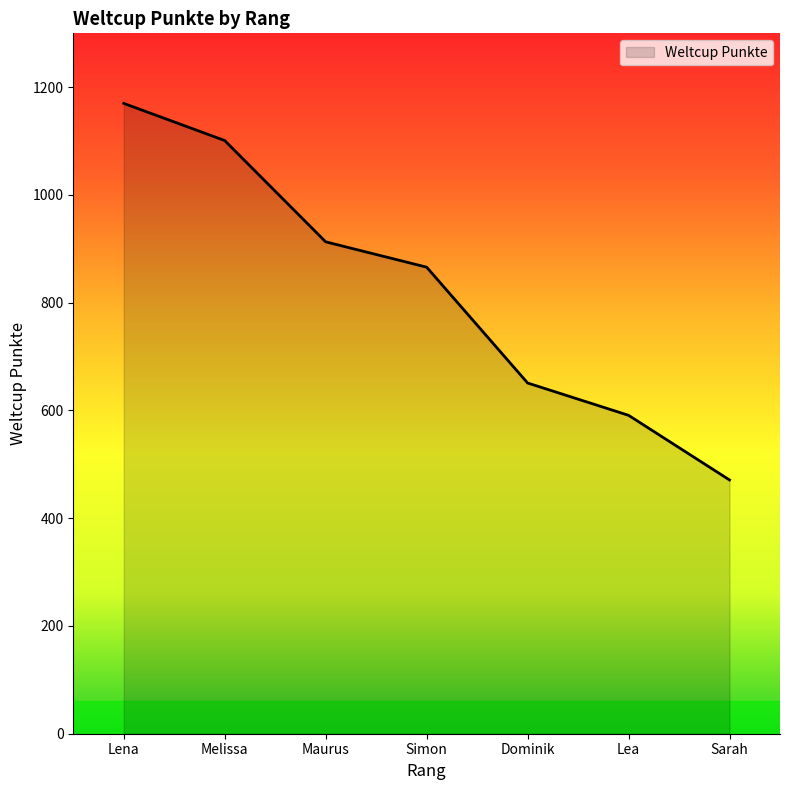

List the labels in order of value, largest first.

Lena, Melissa, Maurus, Simon, Dominik, Lea, Sarah